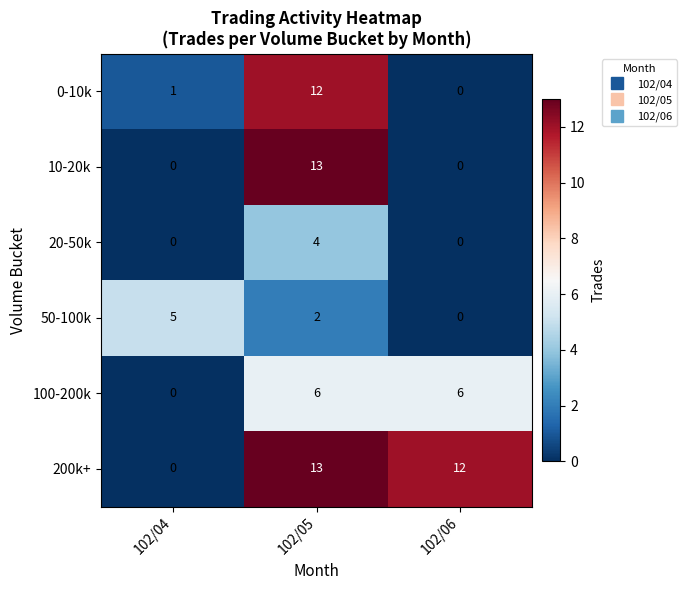

Where does the 200k+ series first go above 12?

102/05